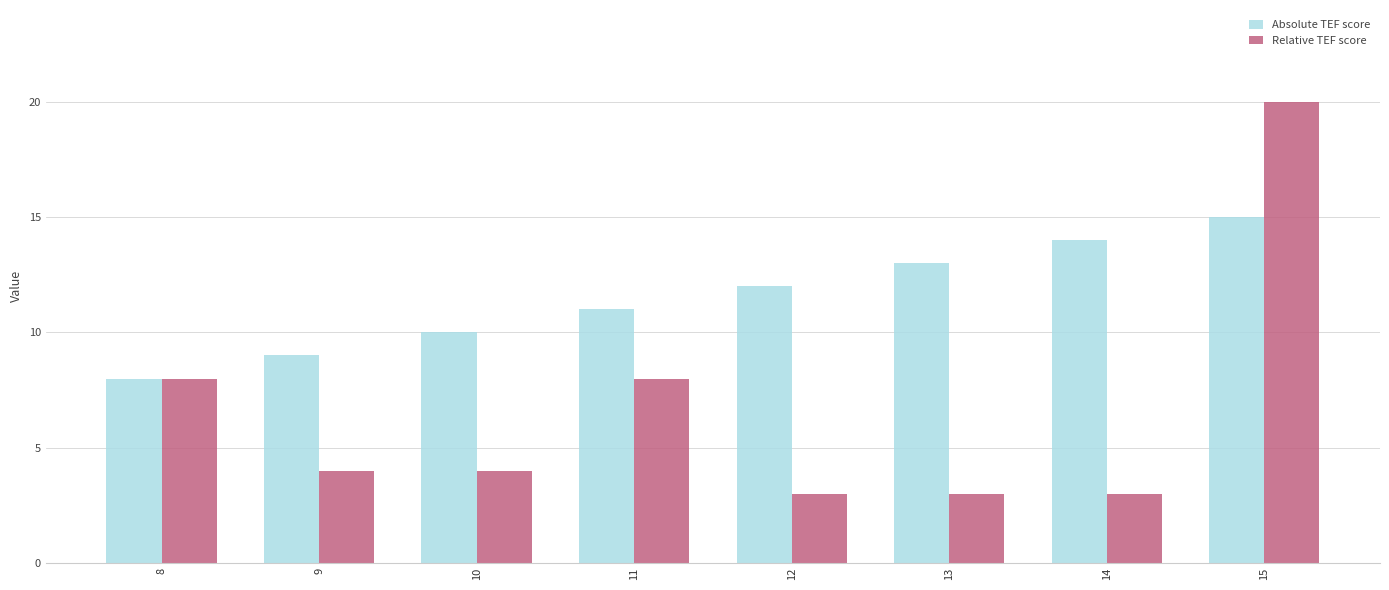

Reading left to right, transcribe all the data shown in this chart.

Absolute TEF score: 8	9	10	11	12	13	14	15
Relative TEF score: 8	4	4	8	3	3	3	20